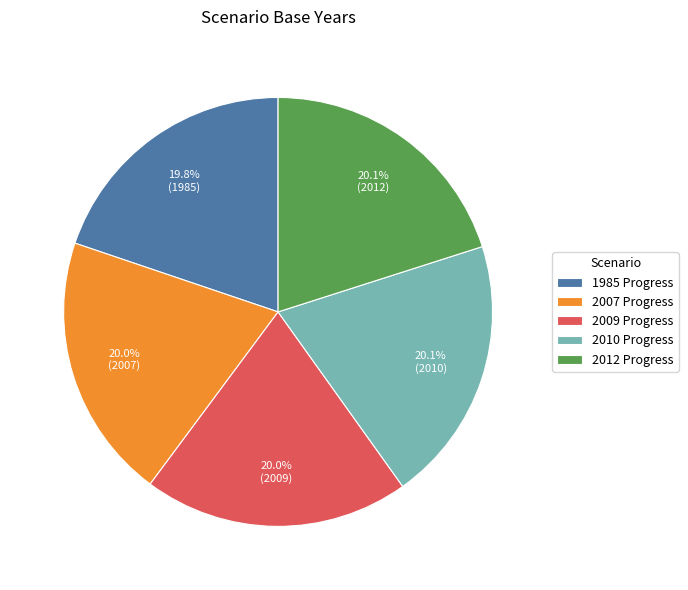

Is there a majority slice in this chart?

No